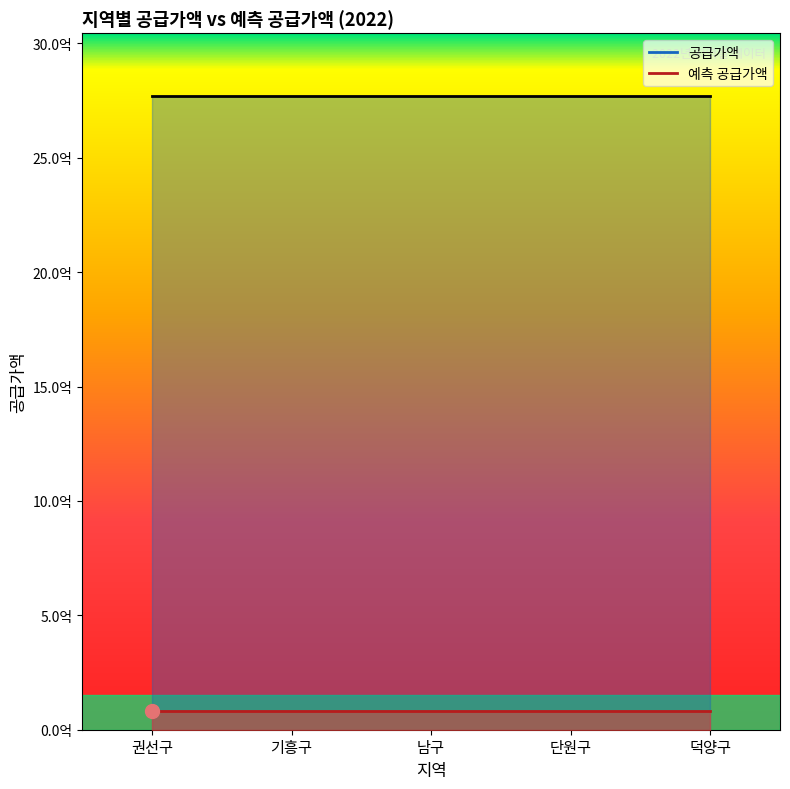

The value of 공급가액 선 at 덕양구 is 2768301900.0. True or false?

True